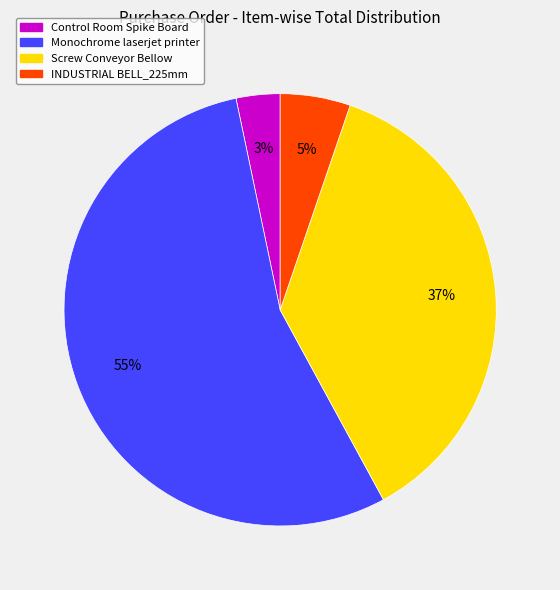

How many segments does this pie chart have?

4